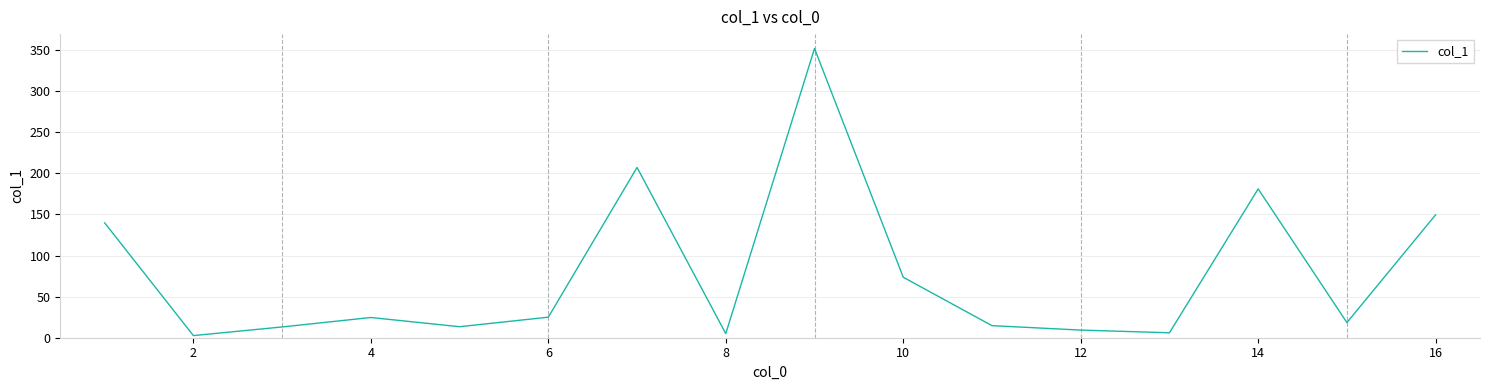

Count the number of data series in this chart.

1